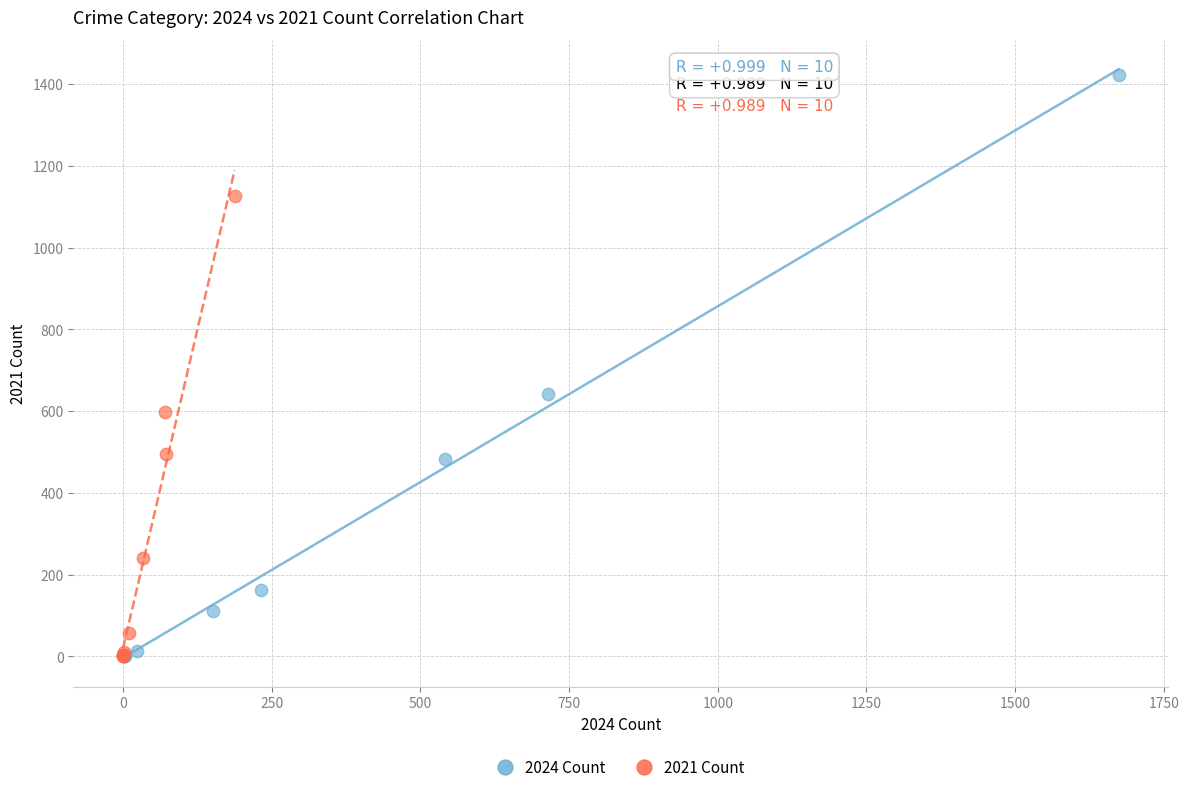

Which series has the largest Y range (max minus min)?

2024 Count